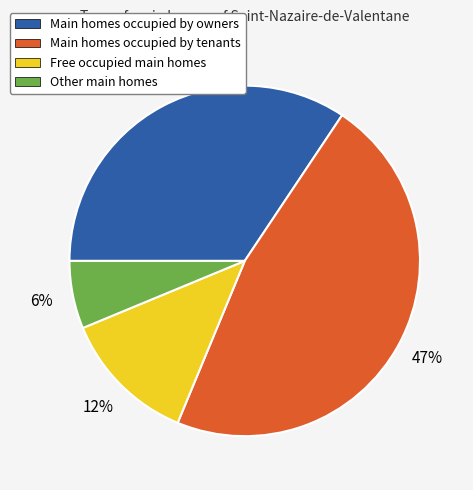

Is there any slice that represents more than half of the pie?

No